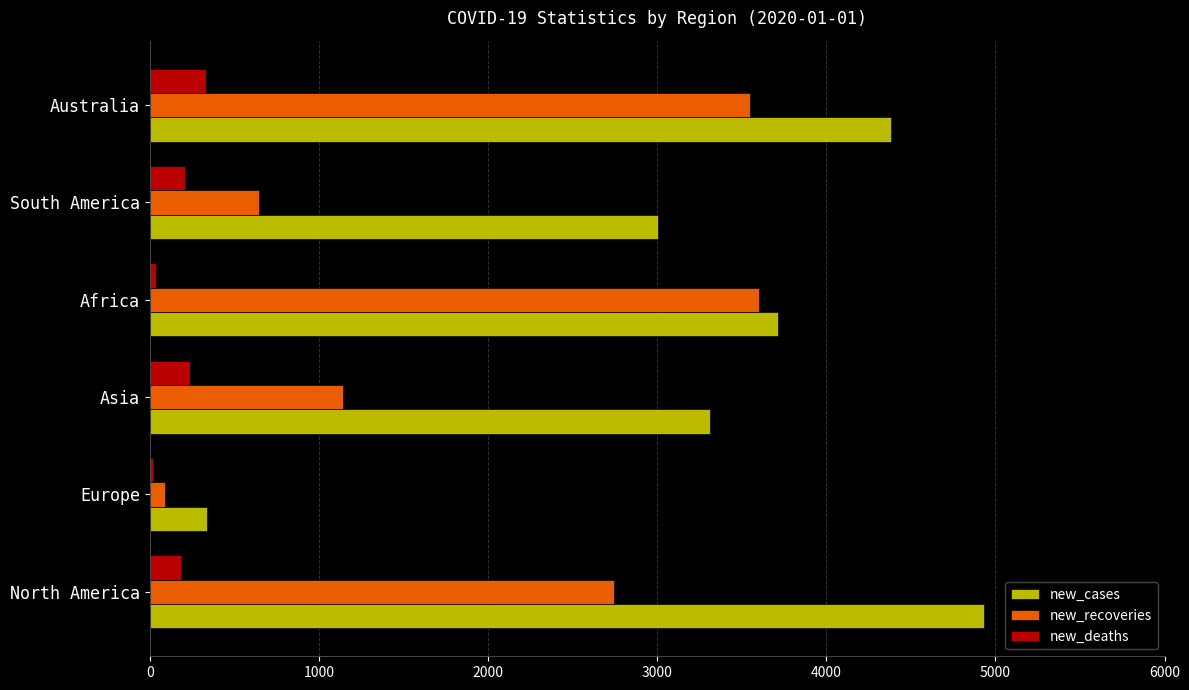

Count the number of categories in the chart.

6